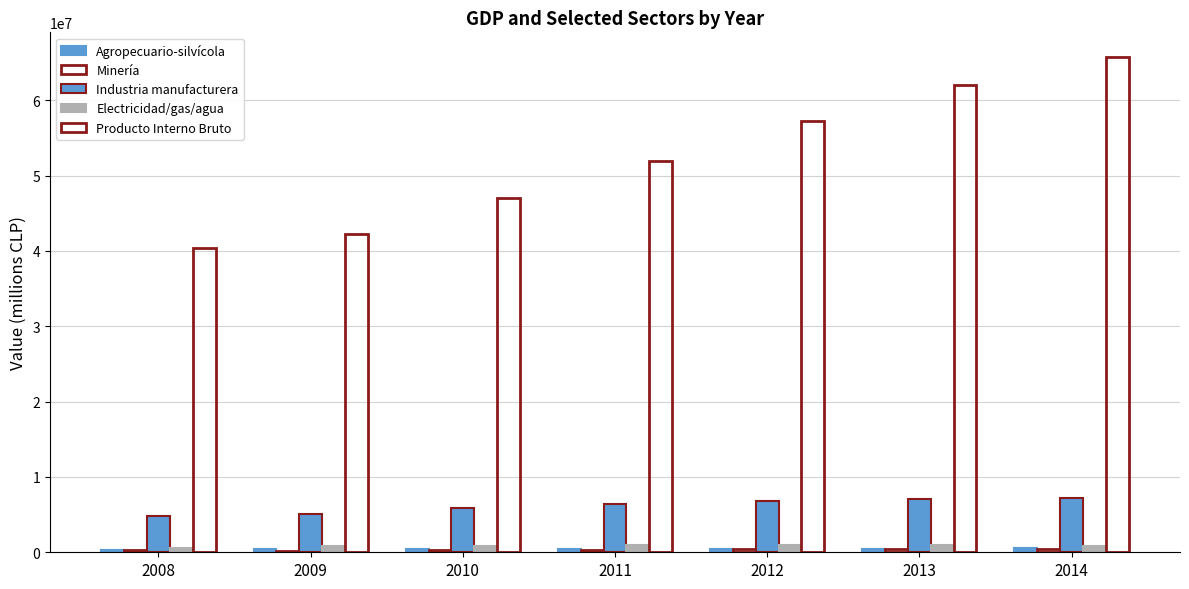

Rank the series by their maximum value, from highest to lowest.

Producto Interno Bruto, Industria manufacturera, Electricidad/gas/agua, Agropecuario-silvícola, Minería